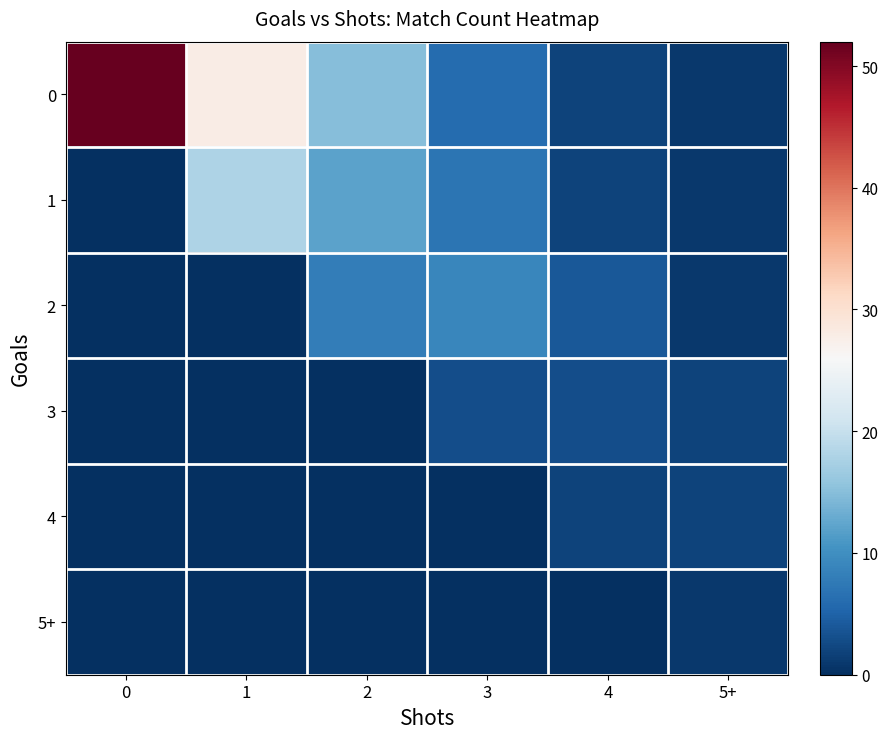

Reading left to right, list all the values displayed in this chart.

0: 0=52	1=28	2=15	3=6	4=2	5+=1
1: 0=0	1=18	2=12	3=7	4=2	5+=1
2: 0=0	1=0	2=8	3=9	4=4	5+=1
3: 0=0	1=0	2=0	3=3	4=3	5+=2
4: 0=0	1=0	2=0	3=0	4=2	5+=2
5+: 0=0	1=0	2=0	3=0	4=0	5+=1